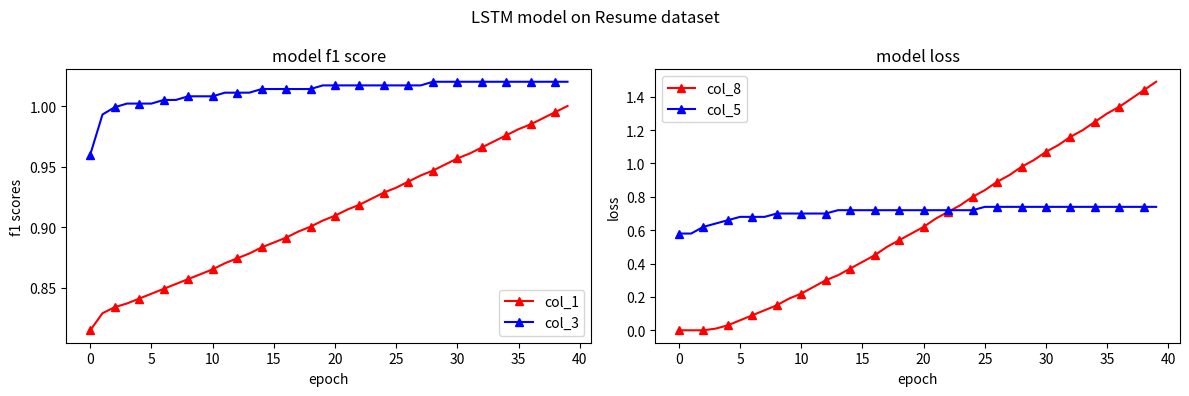

True or false: col_3 and col_1 cross at least once.

False